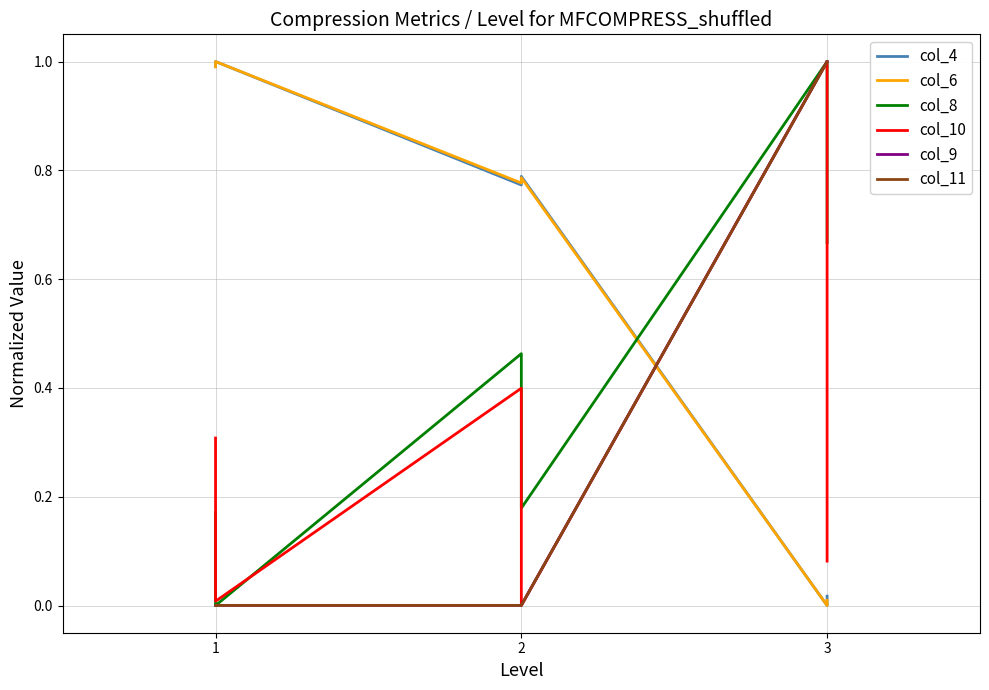

Rank the series by their maximum value, from lowest to highest.

col_4, col_6, col_8, col_10, col_9, col_11